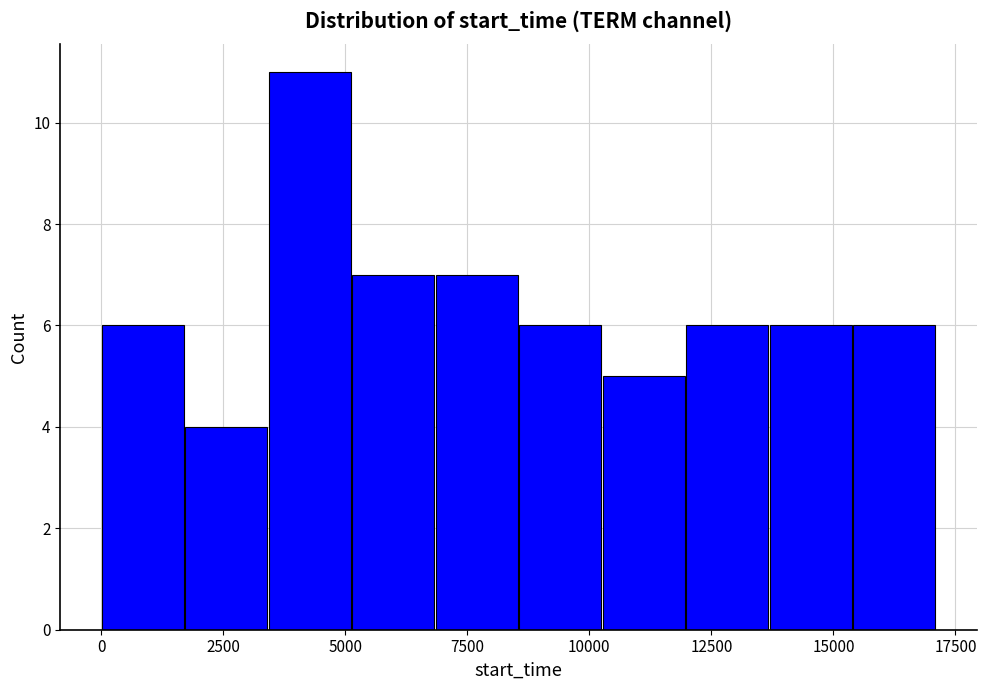

Read against the x-axis, roughly where is the centre of the tallest bar?

4500